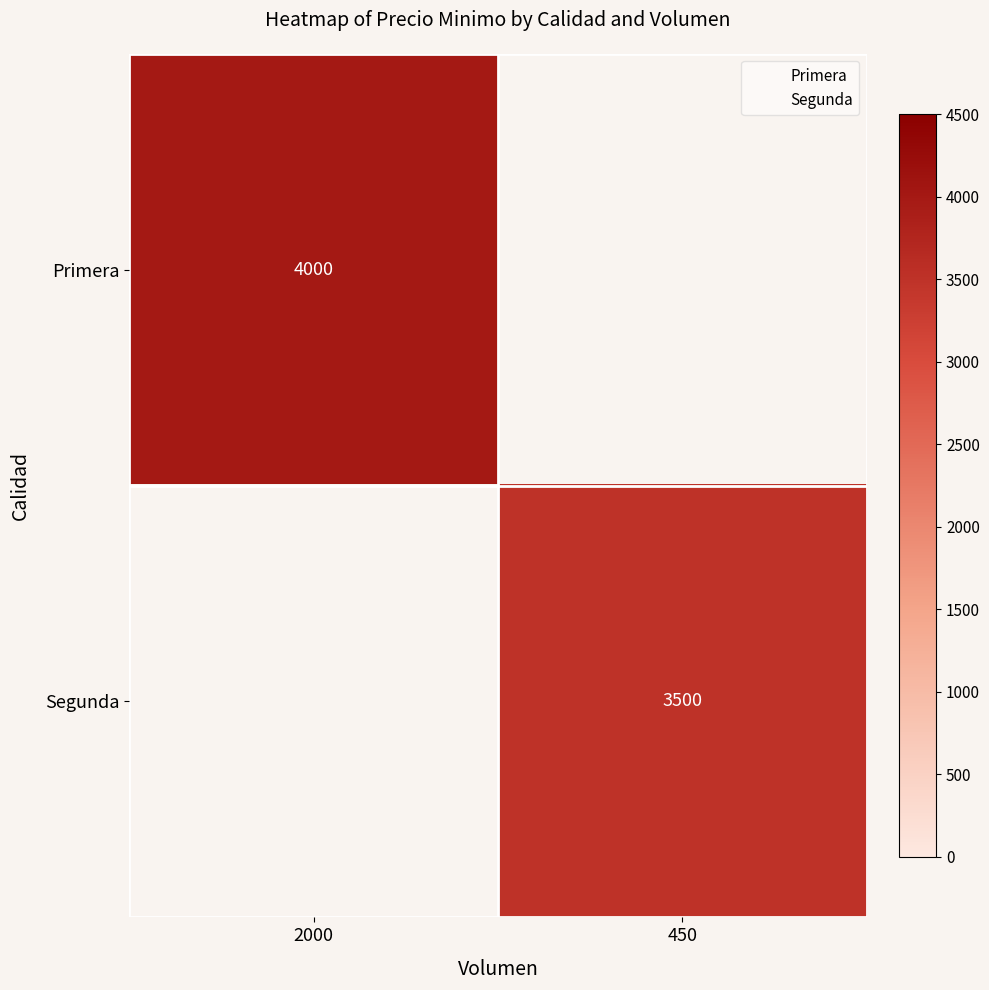

What is the maximum value shown in the chart?

4000.0